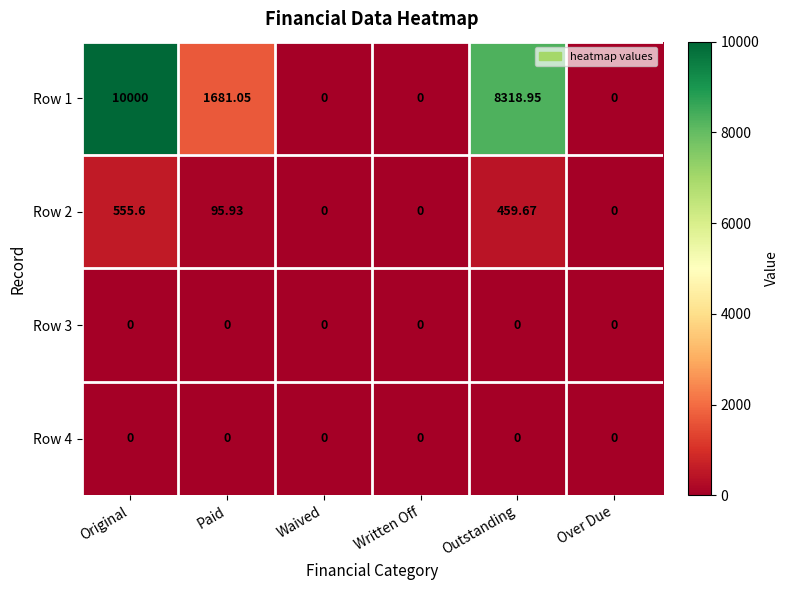

Which category has the highest value across all series?

Original